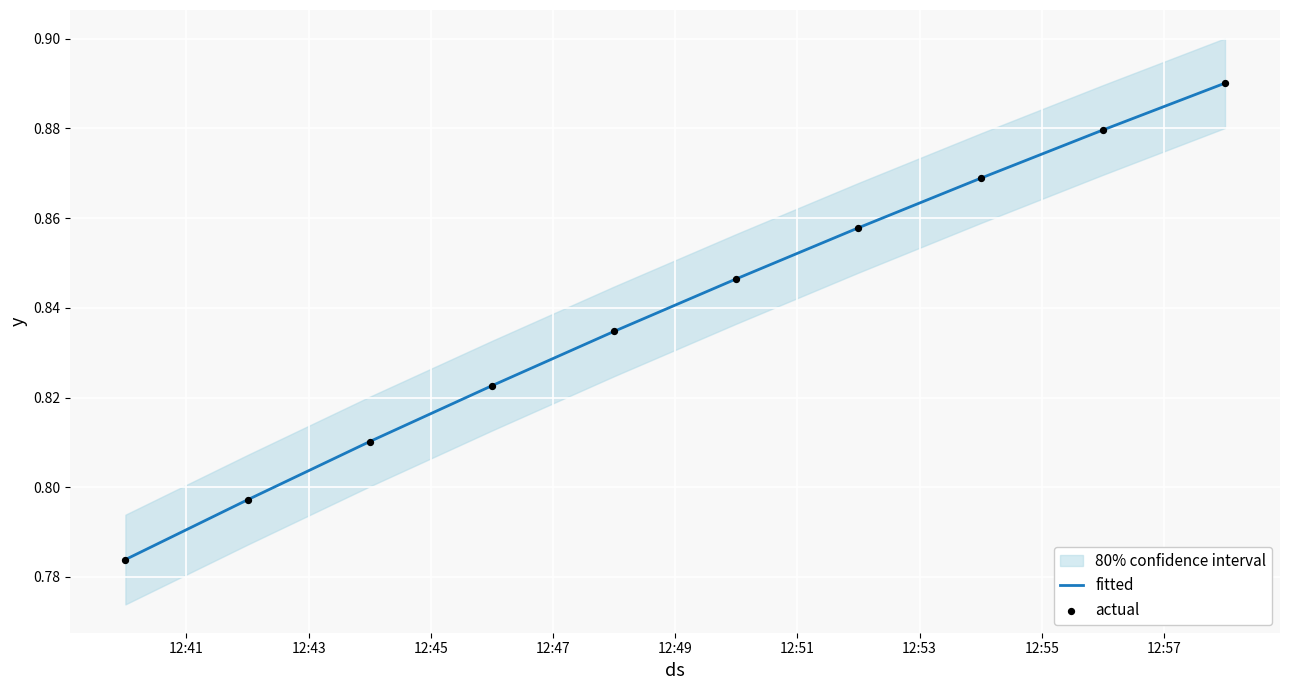

Which series reaches the maximum Y coordinate?

fitted